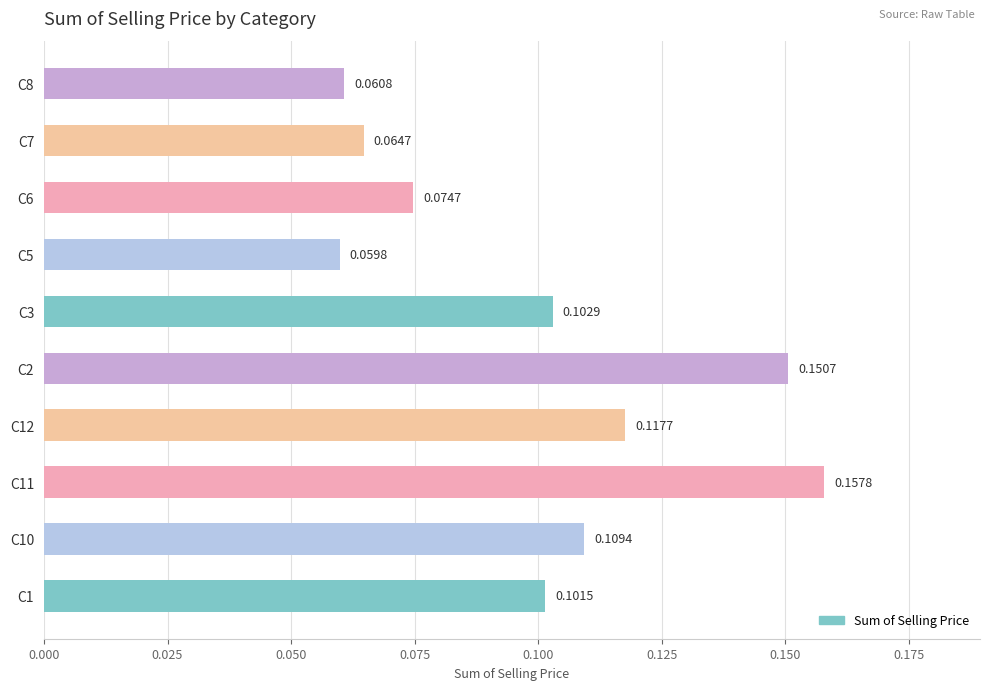

How many values are between 0 and 1?

10